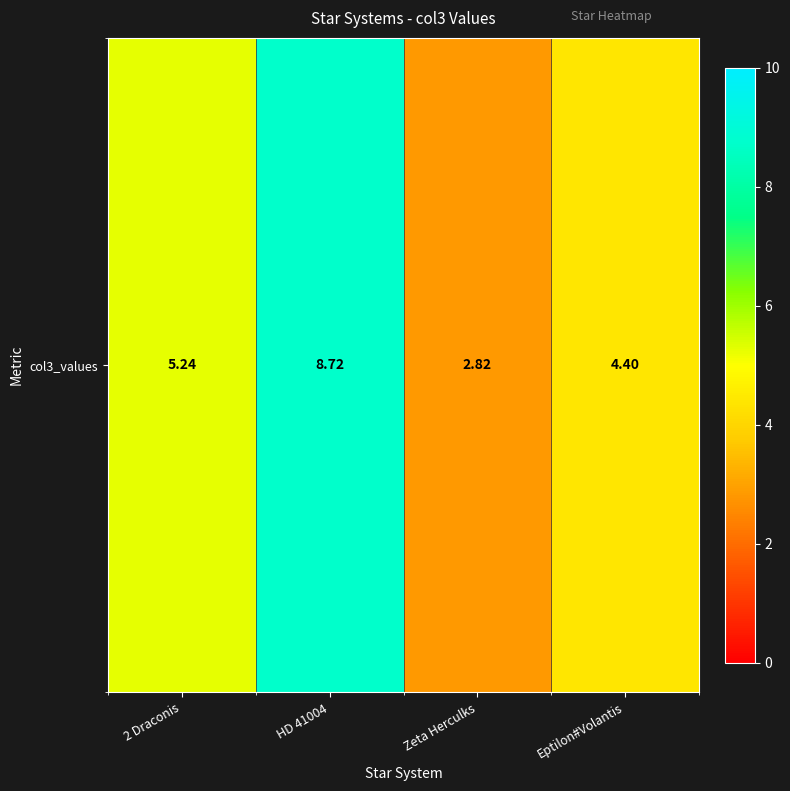

At which category does the chart reach its minimum across all series?

Zeta Herculks